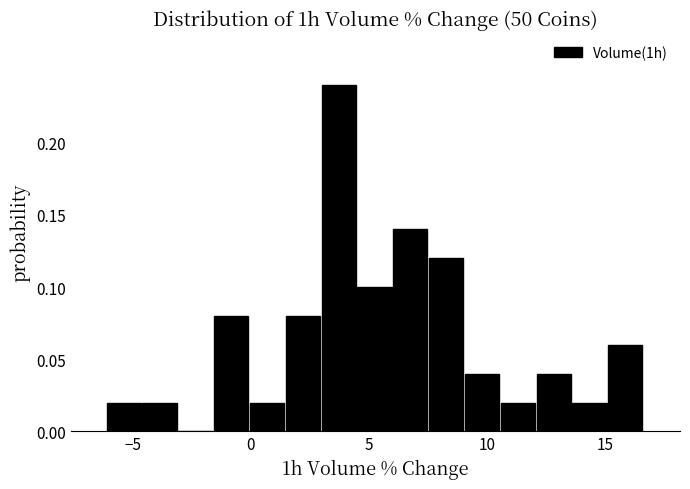

Read against the x-axis, roughly where is the centre of the tallest bar?

3.5